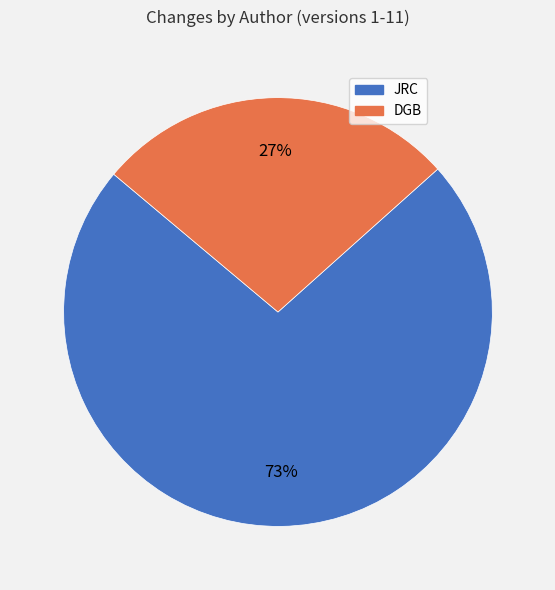

True or false: JRC accounts for 73% of the total.

True